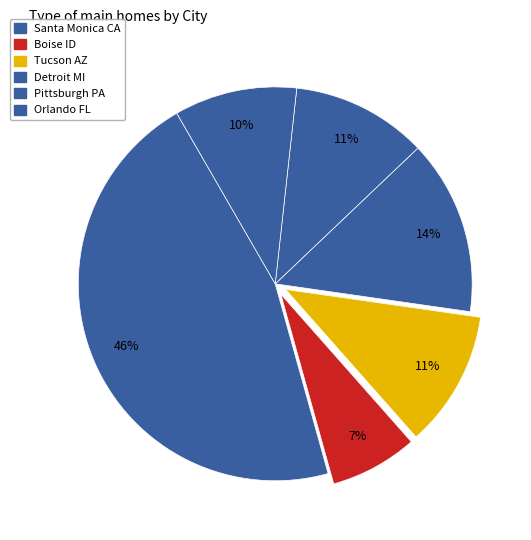

How many slices are in this pie chart?

6